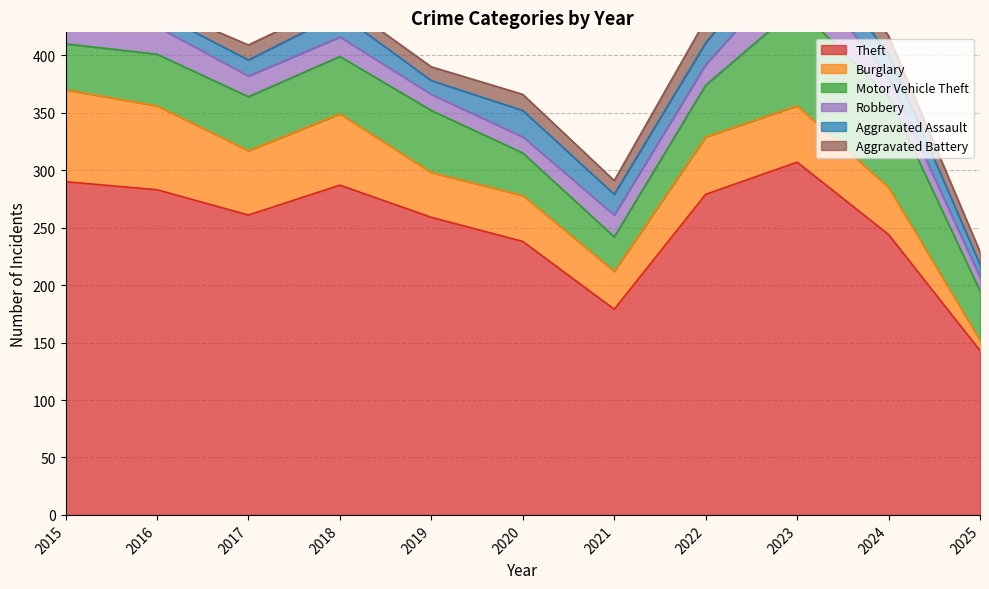

True or false: Burglary has a value of 56 at 2017.

True